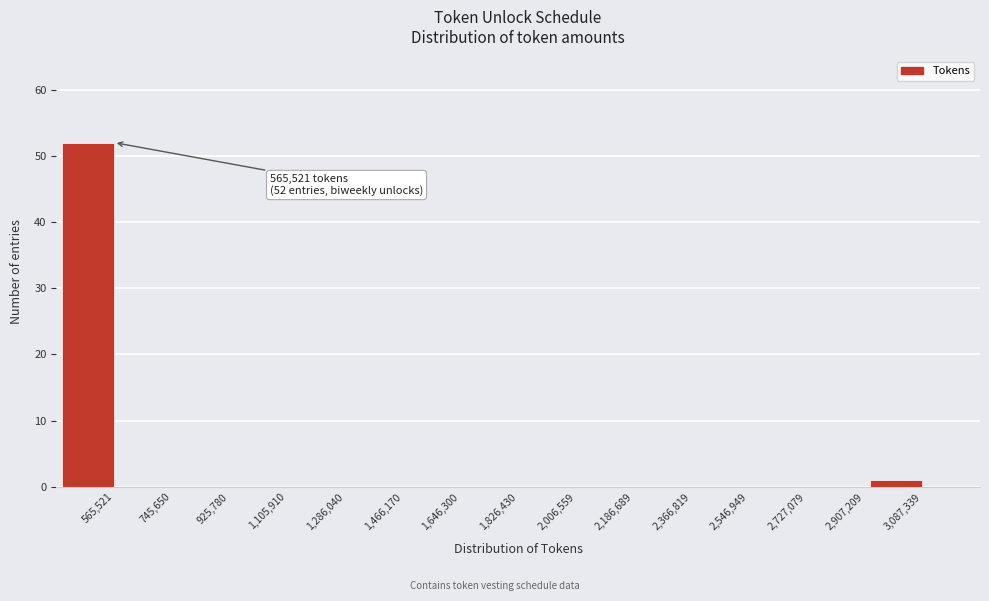

Reading right to left, what are all the values shown in this chart?

3,087,339=1	2,907,209=0	2,727,079=0	2,546,949=0	2,366,819=0	2,186,689=0	2,006,559=0	1,826,430=0	1,646,300=0	1,466,170=0	1,286,040=0	1,105,910=0	925,780=0	745,650=0	565,521=52